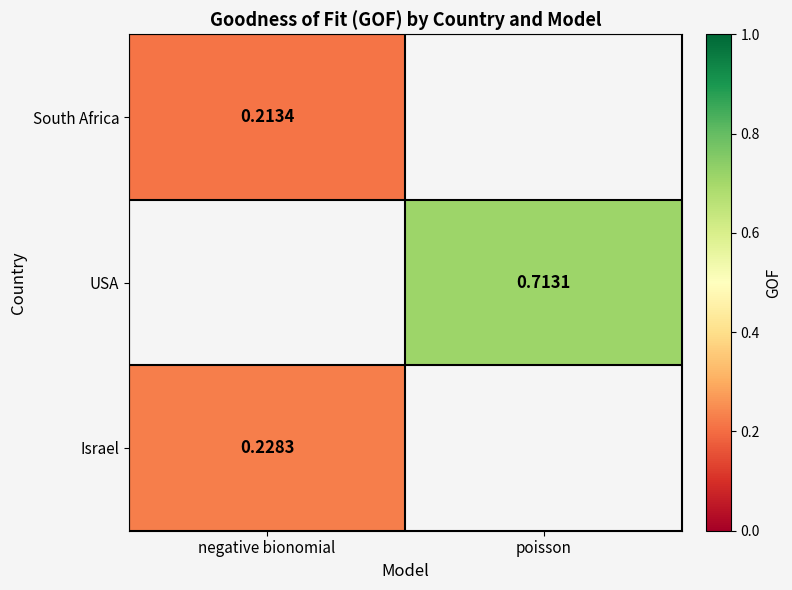

Is the value of South Africa at negative bionomial greater than the value of USA at poisson?

No